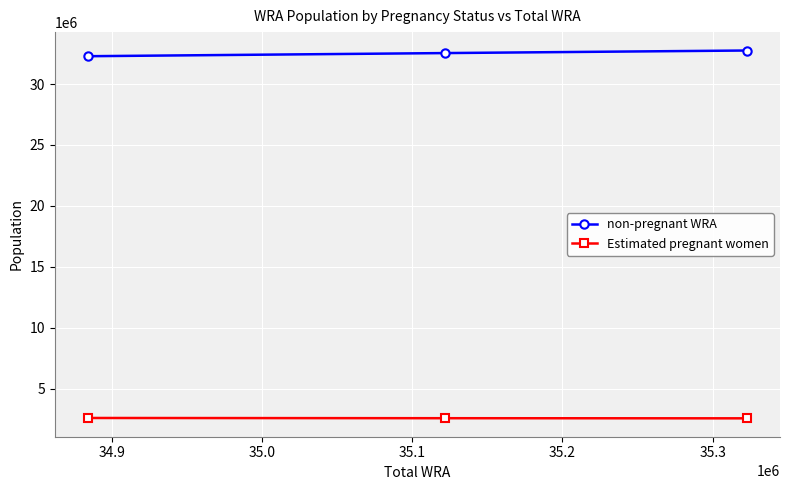

At how many categories does at least one series exceed 28107013?

3